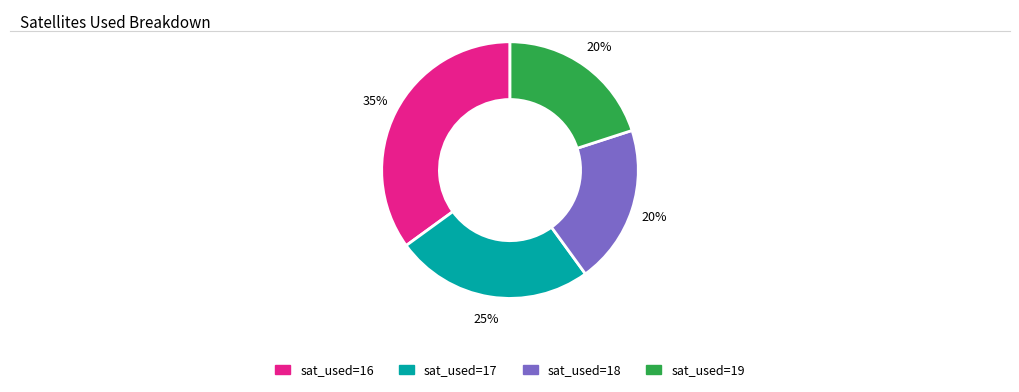

To the nearest percent, what is the difference between the largest and smallest slice percentages?

15%